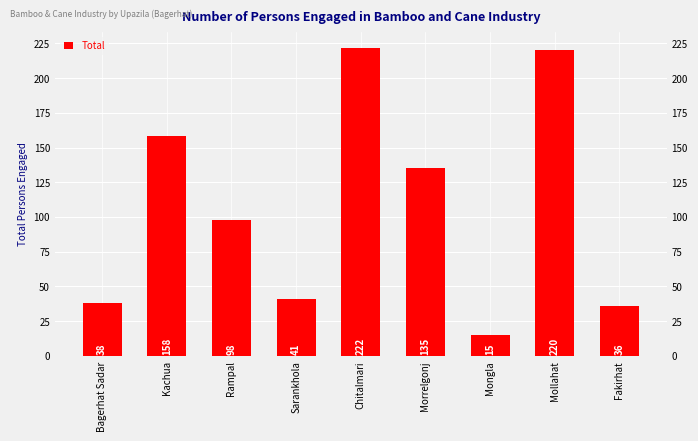

Count the number of data series in this chart.

1